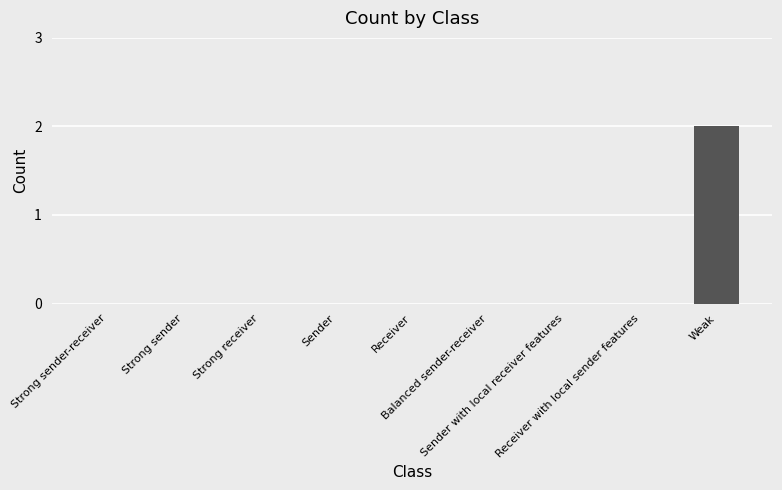

What is the sum of all values?

2